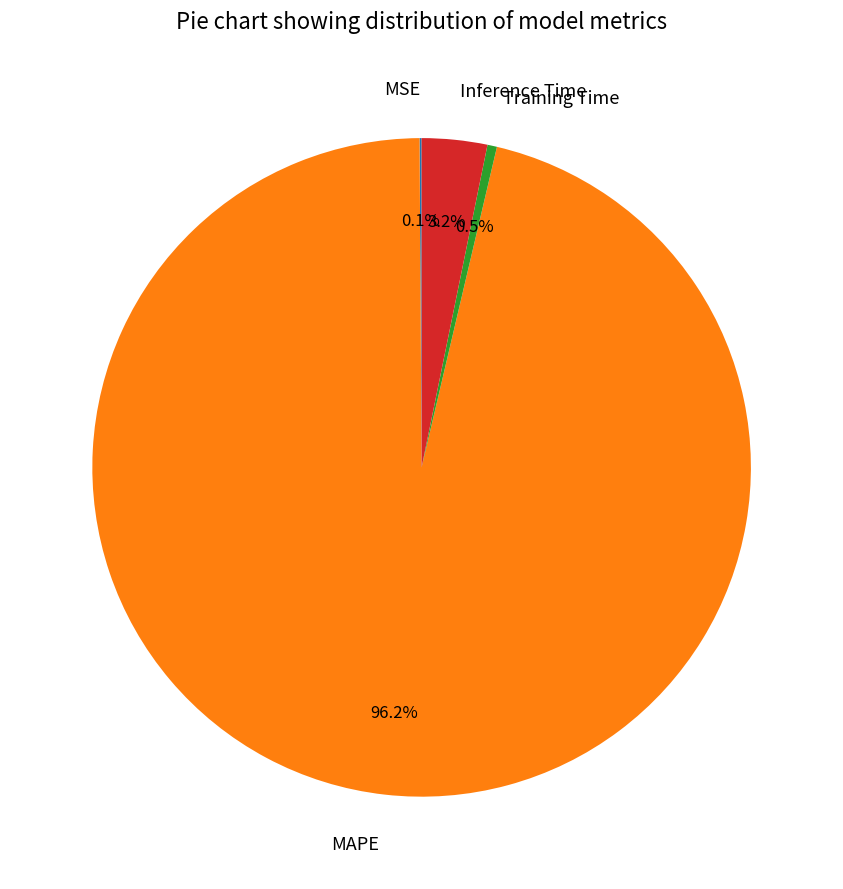

What is the largest slice in the pie chart?

MAPE